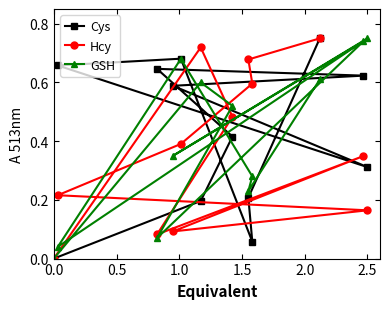

Which series has the largest total across all categories?

Cys